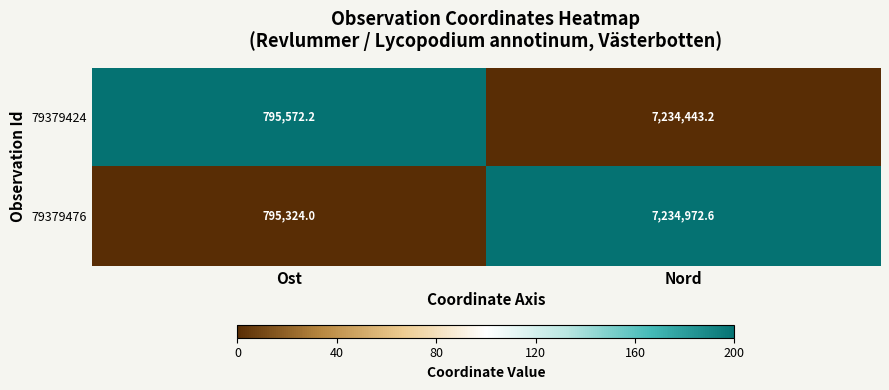

Reading left to right, transcribe all the data shown in this chart.

79379424: 795572.2	7234443.2
79379476: 795324.0	7234972.6